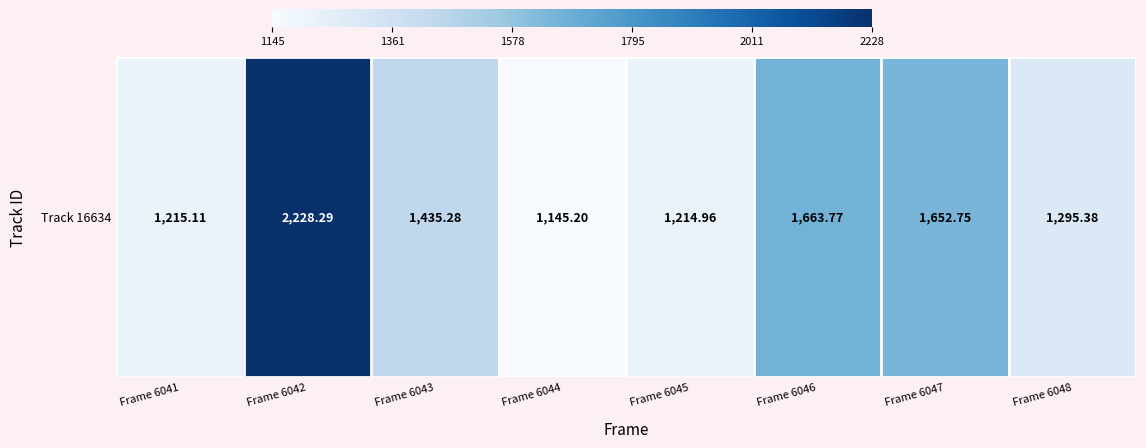

Is it true that the value at Frame 6043 is 1435.3?

True